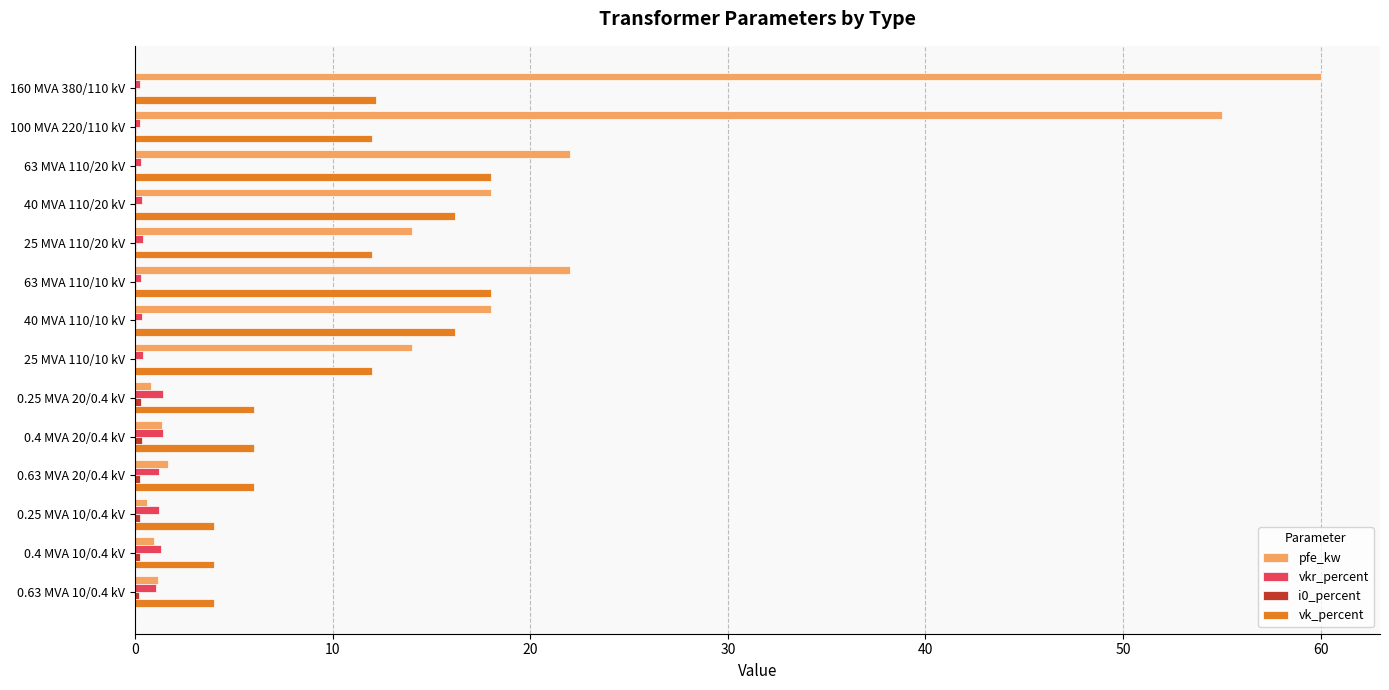

Which series changed the most between 63 MVA 110/10 kV and 0.63 MVA 10/0.4 kV?

pfe_kw